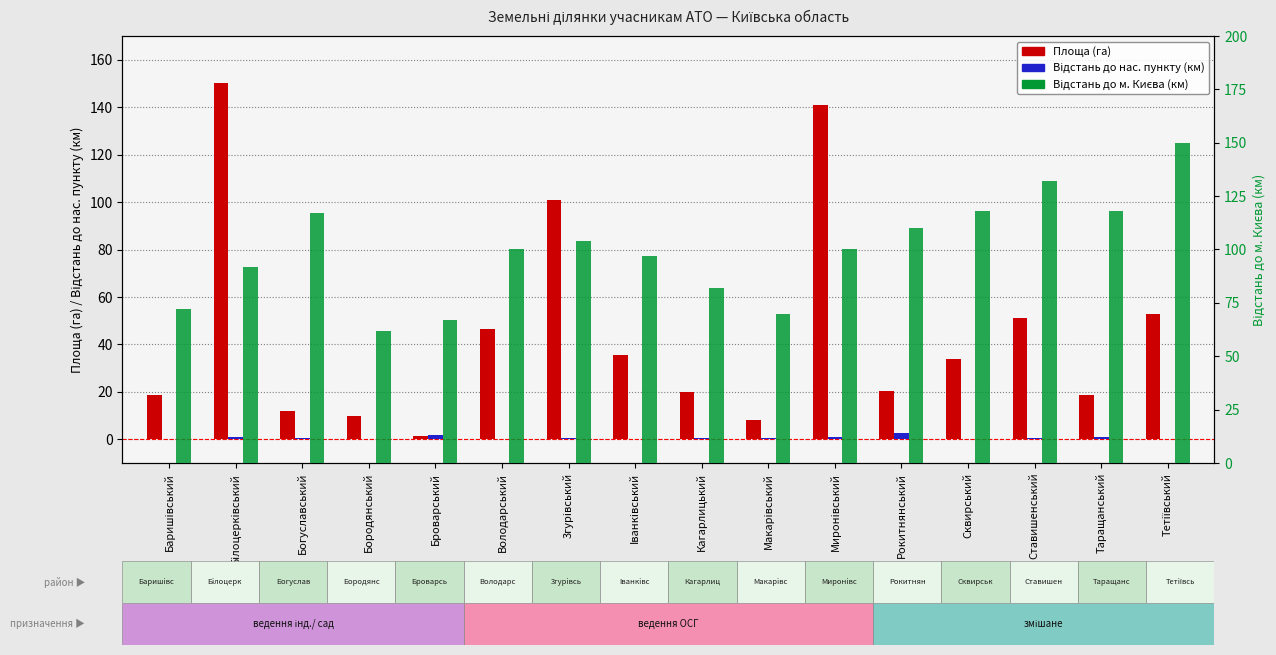

Between Миронiвський and Таращанський, which series saw the biggest shift?

Площа (га)